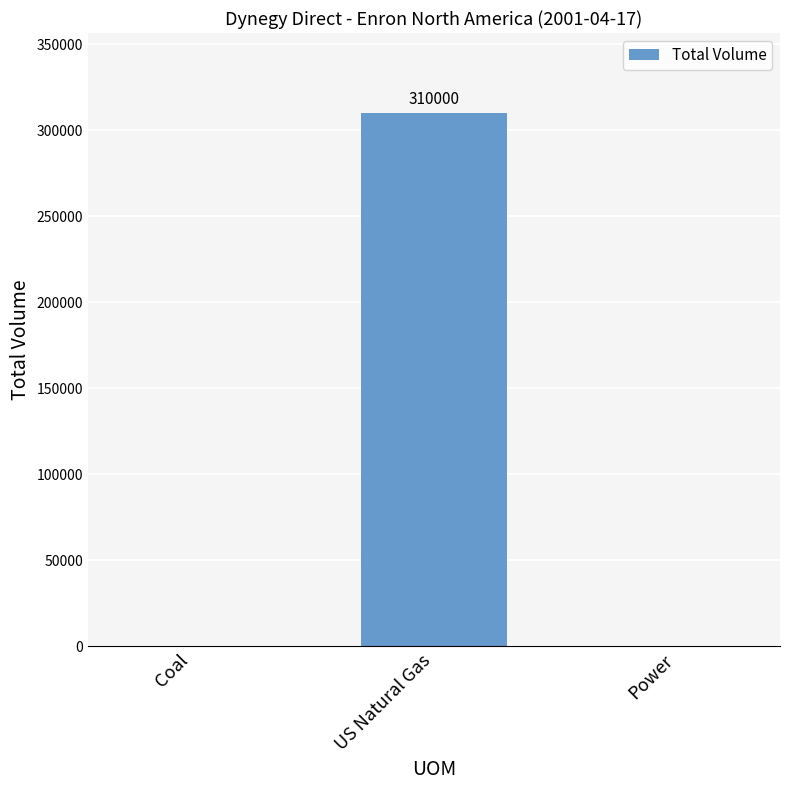

How many categories are shown in the chart?

3